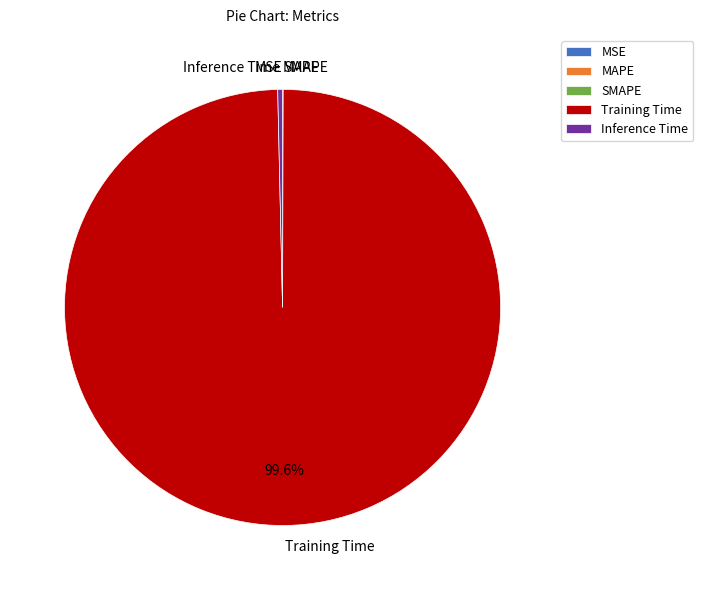

Which category has the biggest portion of the pie?

Training Time